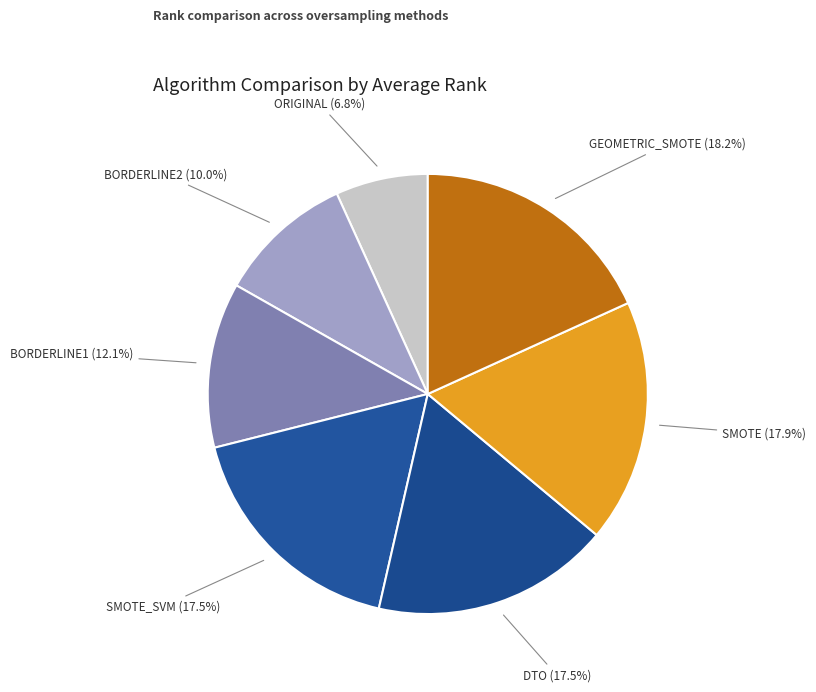

How many slices are in this pie chart?

7